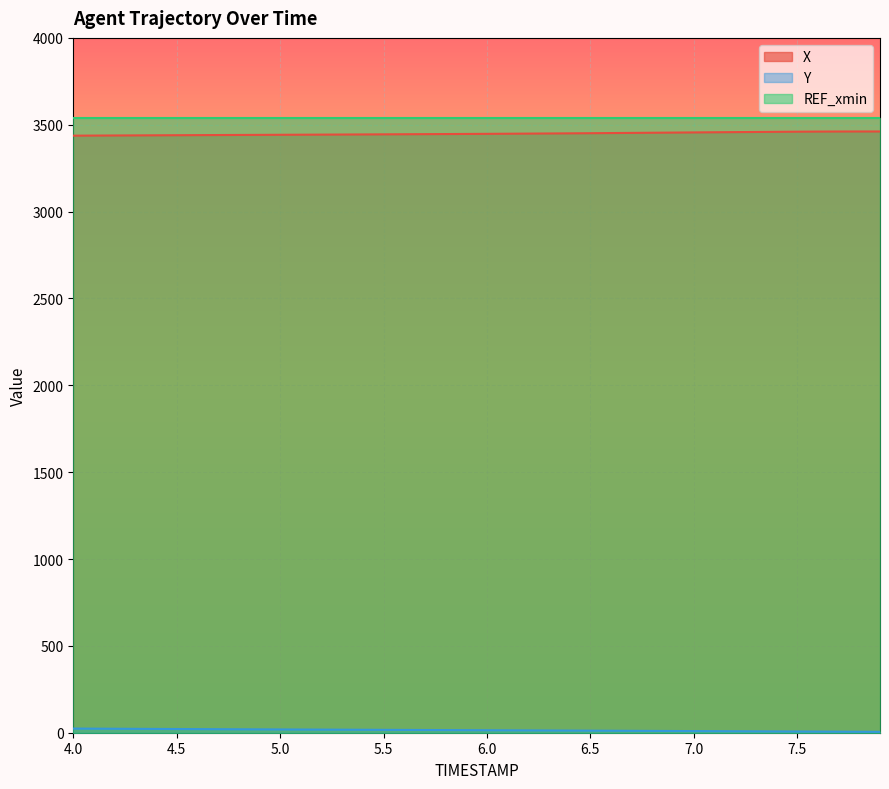

The value of X at 6.0 is 1751.5. True or false?

False